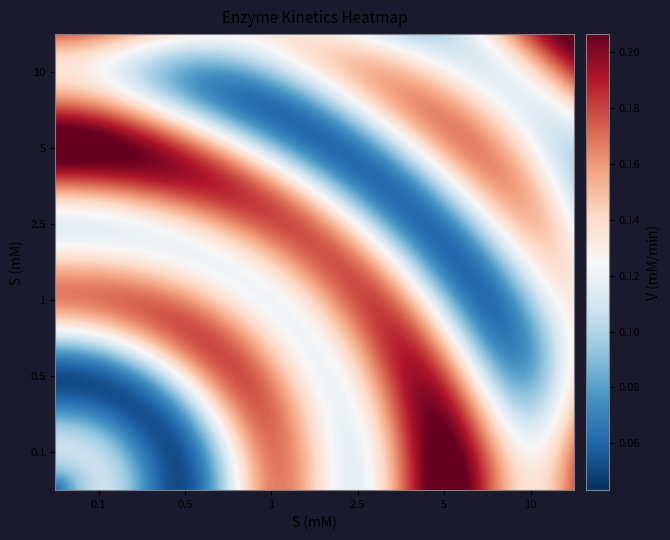

How many distinct data groups are displayed?

6